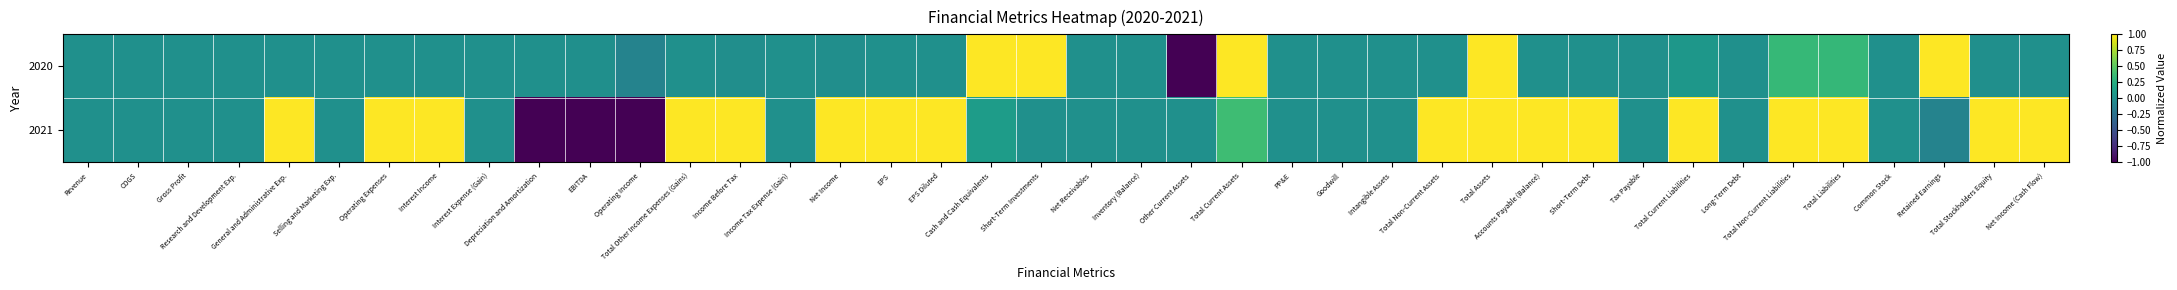

What is the difference between the highest and lowest values at Total Current Assets?

0.6